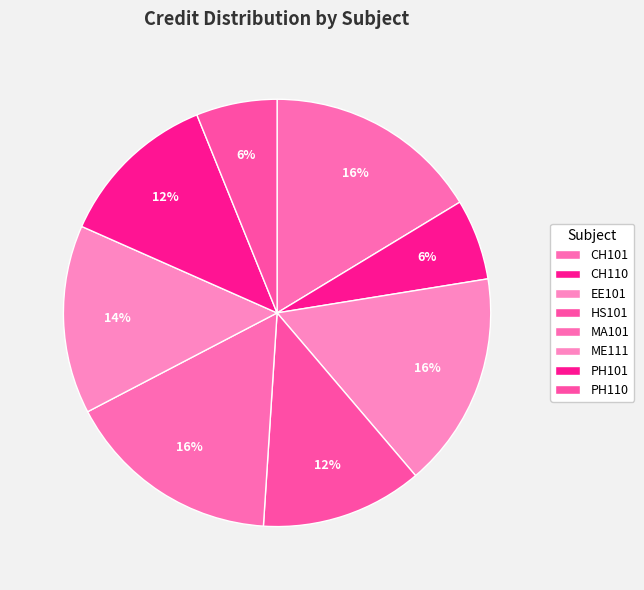

How many segments does this pie chart have?

8